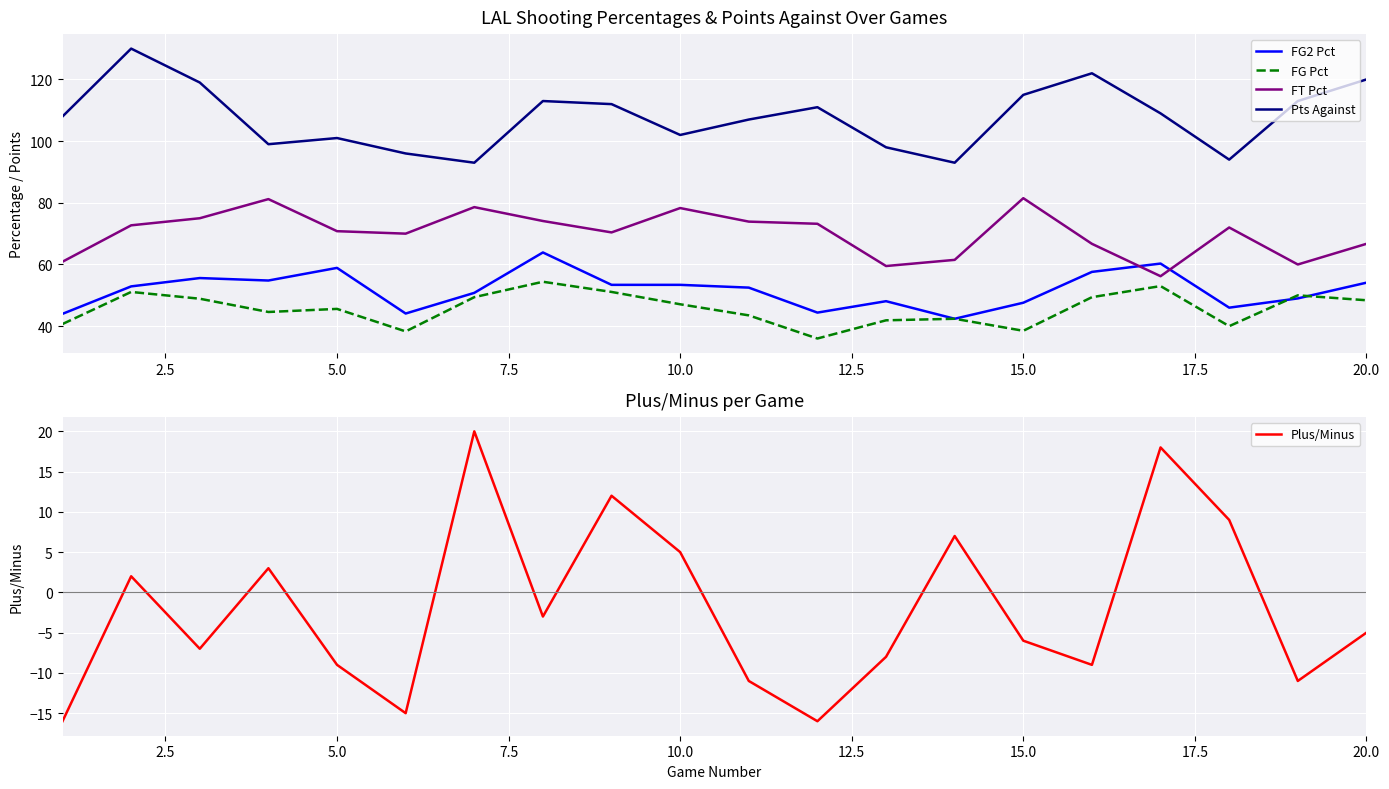

The value of FG Pct at 20.0 is 72.7. True or false?

False